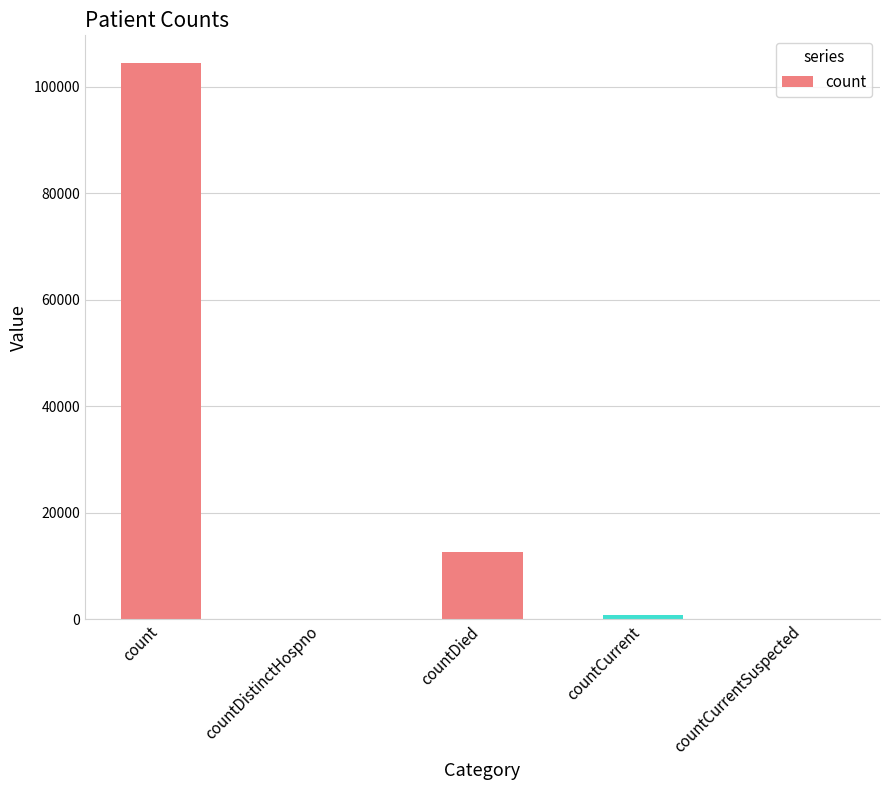

The value at count is 70098. True or false?

False